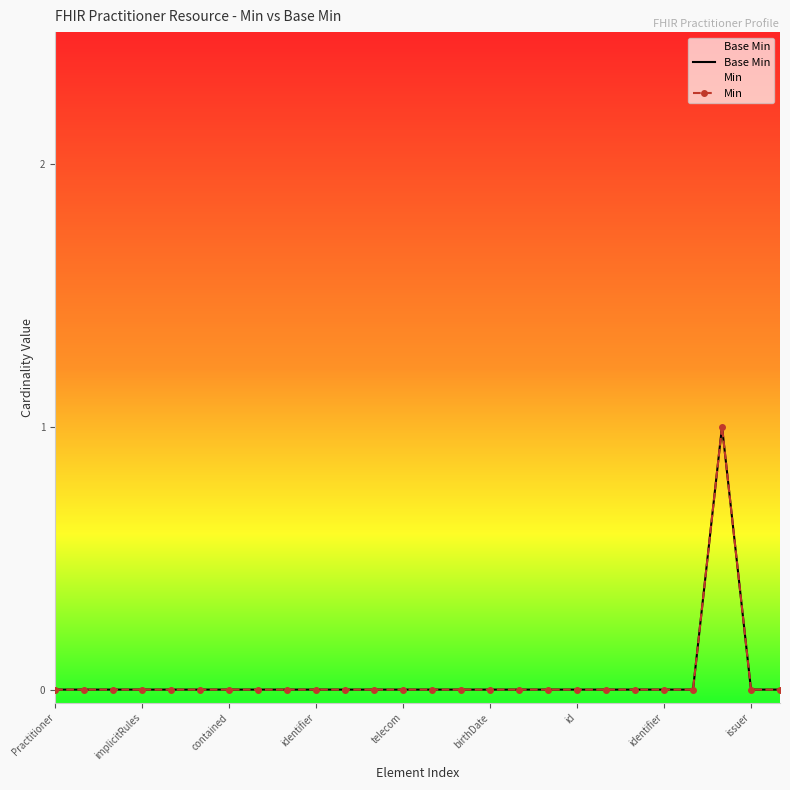

How many lines are shown in the chart?

2